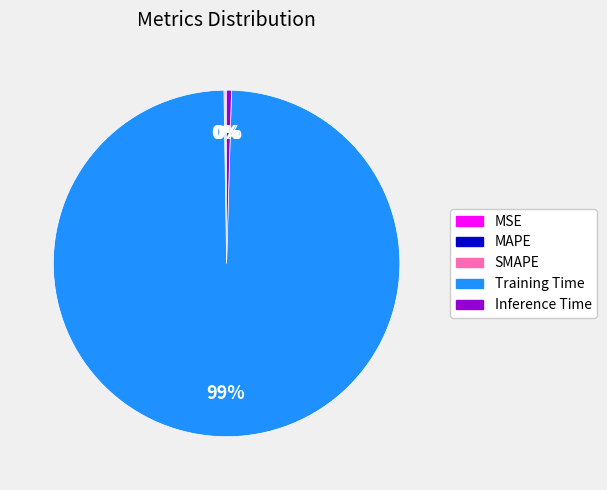

Is Training Time the majority of the pie?

Yes